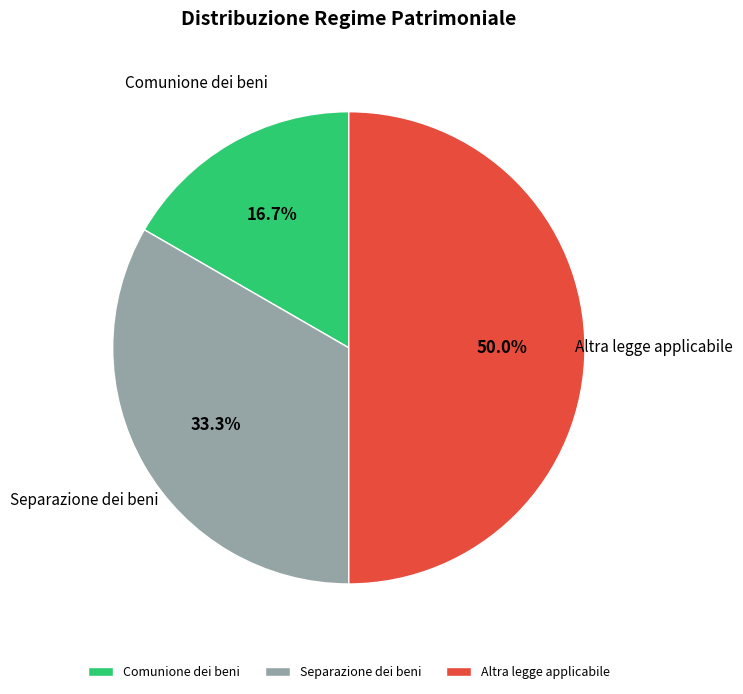

Is it true that Altra legge applicabile is 63% of the pie?

False